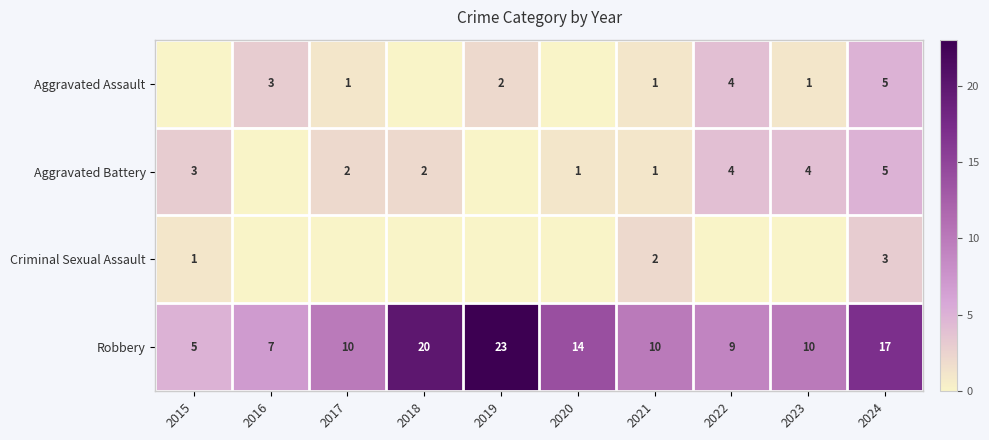

Is it true that Criminal Sexual Assault equals 3 at 2021?

False